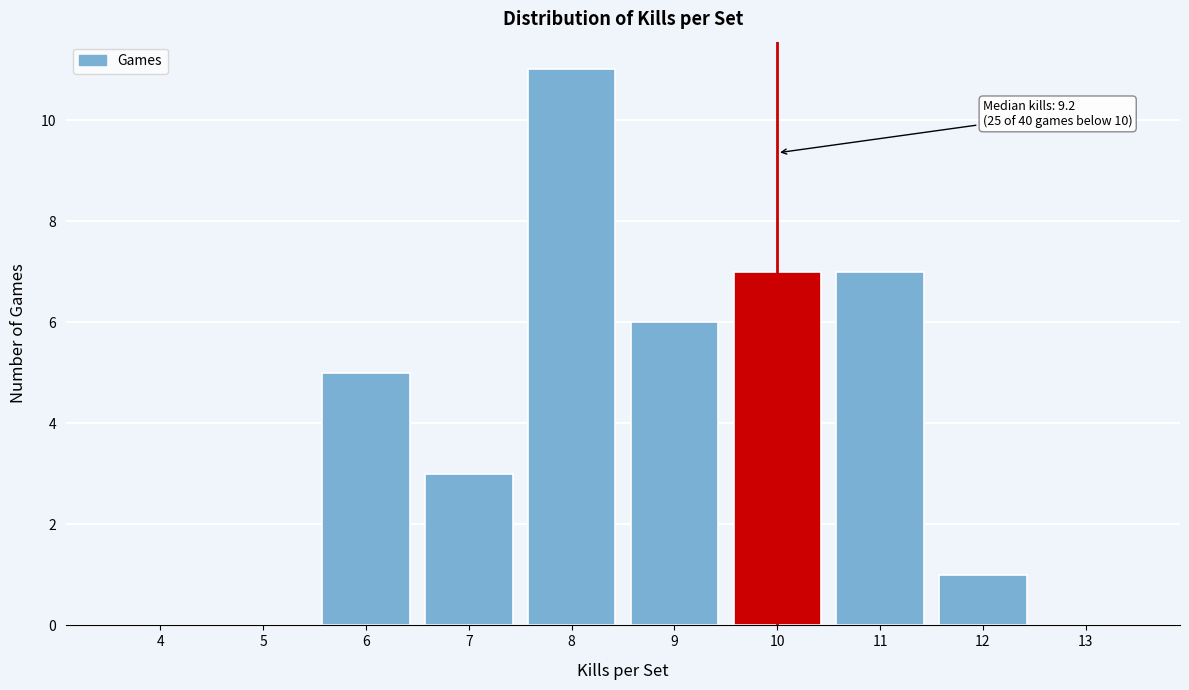

Reading left to right, list all the values displayed in this chart.

4=0	5=0	6=5	7=3	8=11	9=6	10=7	11=7	12=1	13=0